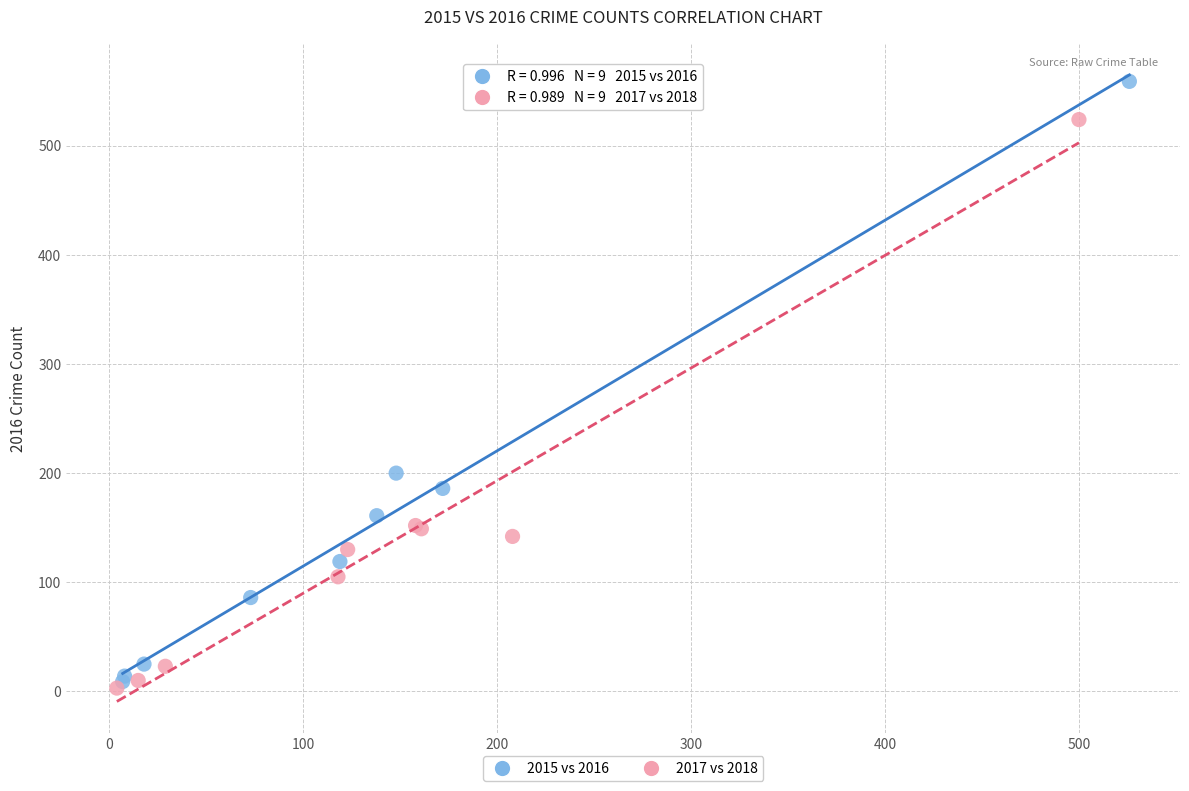

Which series reaches the maximum Y coordinate?

2015 vs 2016